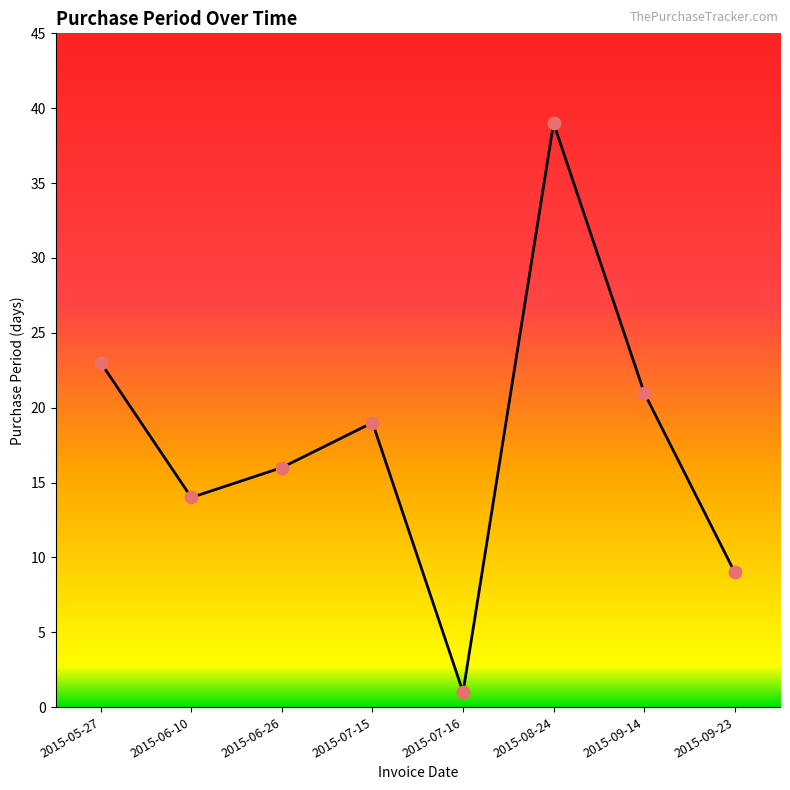

What is the change in value from 2015-07-15 to 2015-09-23?

-10